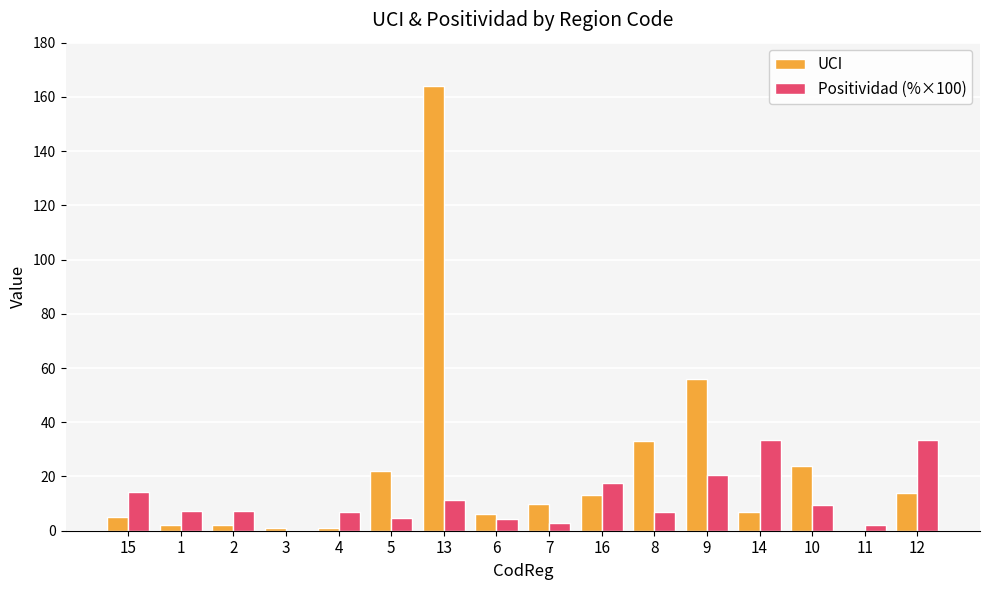

At which category is the sum across all series the highest?

13